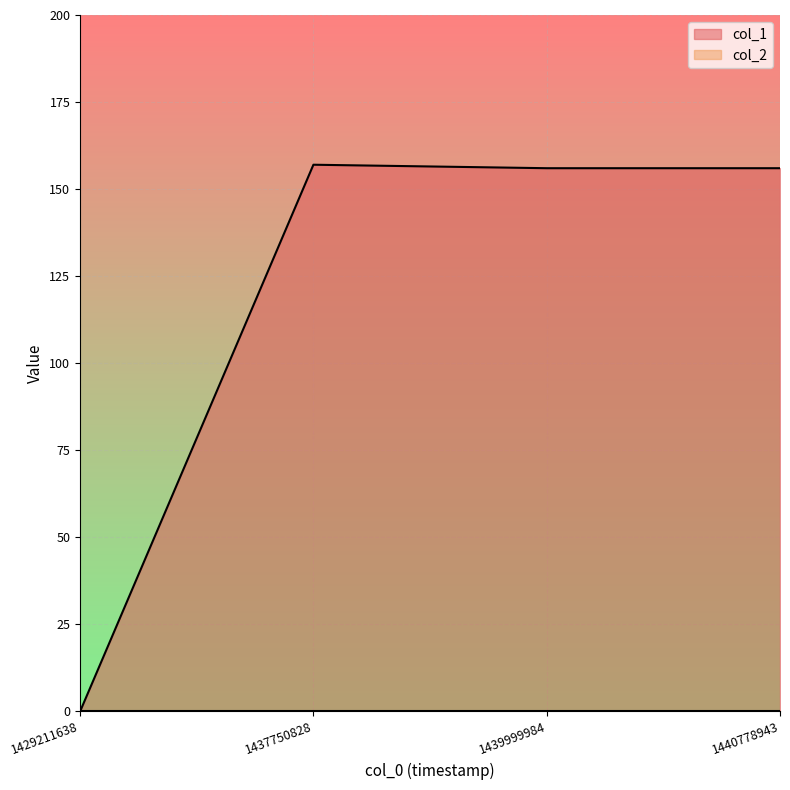

Where does the data first go above 156?

1437750828